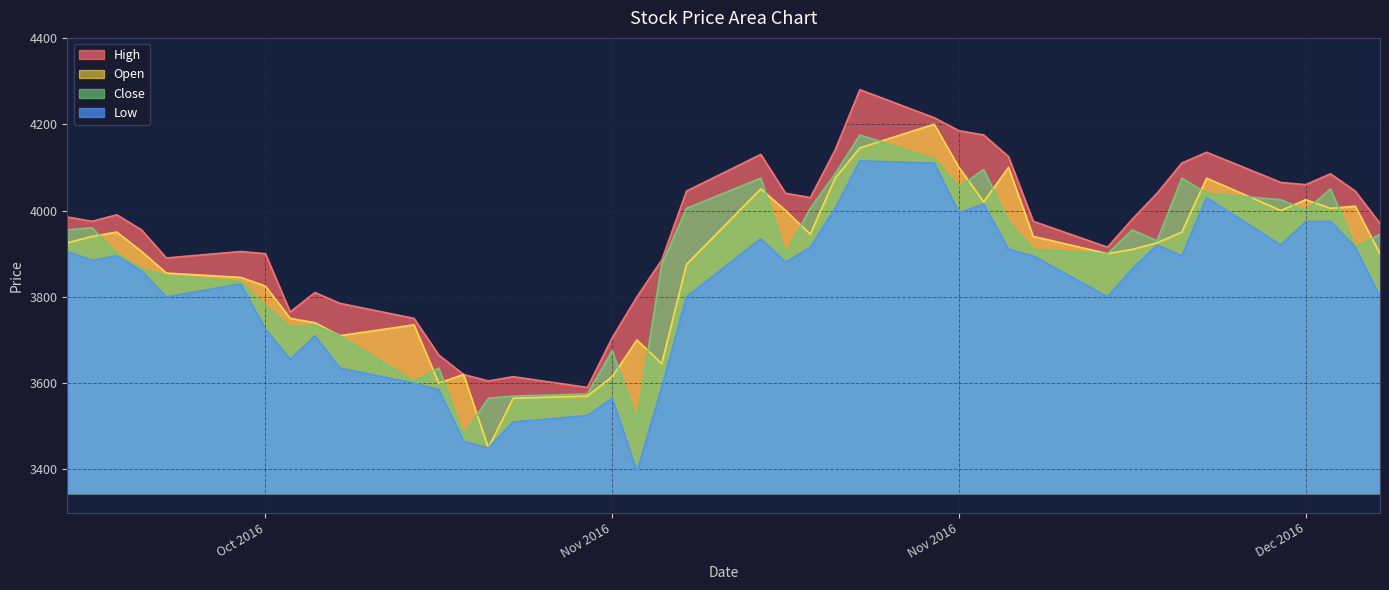

What is the difference between the maximum and minimum values in the Low series?

720